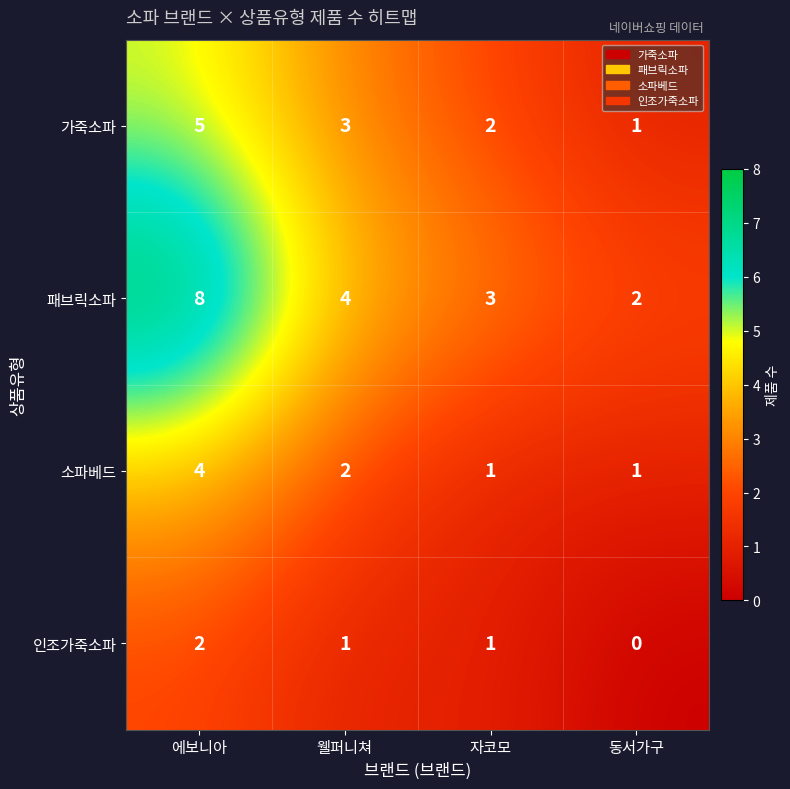

Which series has the largest range (max minus min)?

패브릭소파